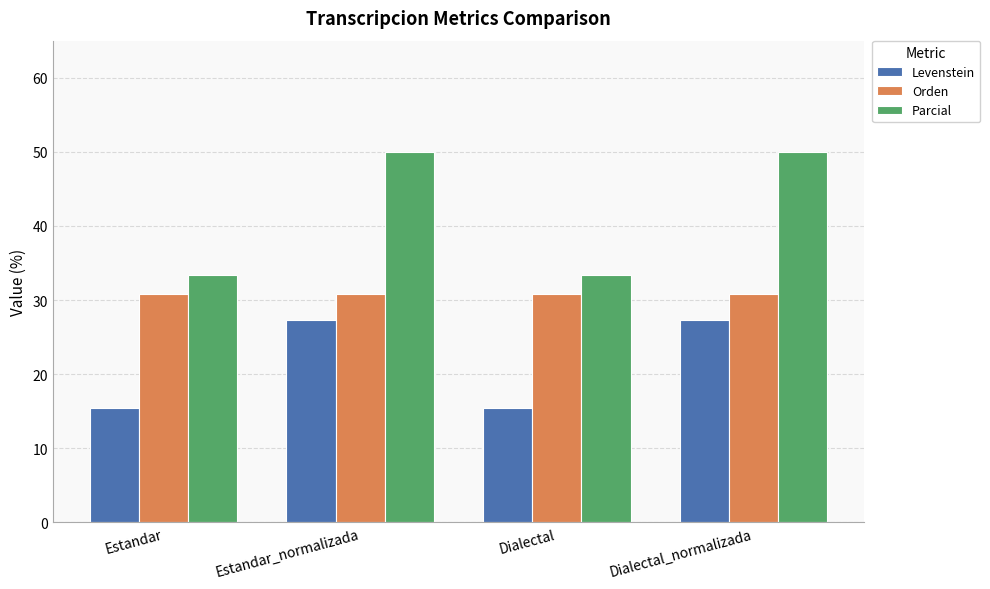

At how many categories does at least one series exceed 45?

2